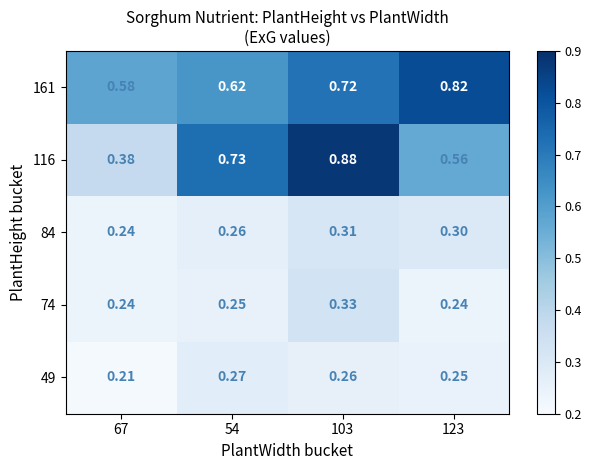

At which category does the chart reach its minimum across all series?

67